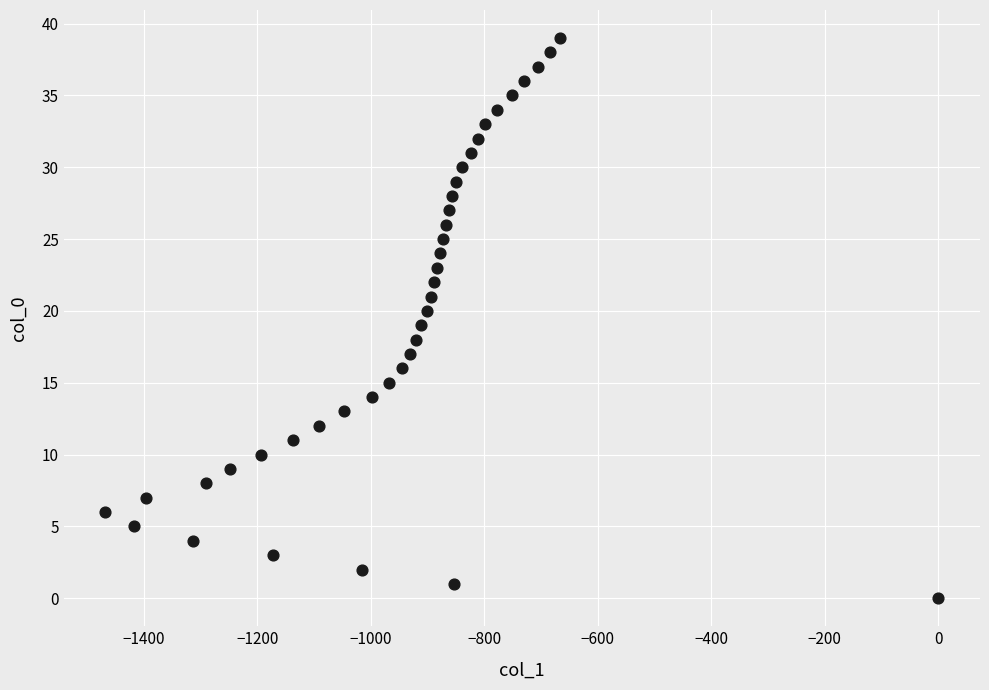

What is the range of X values (max minus min)?

1468